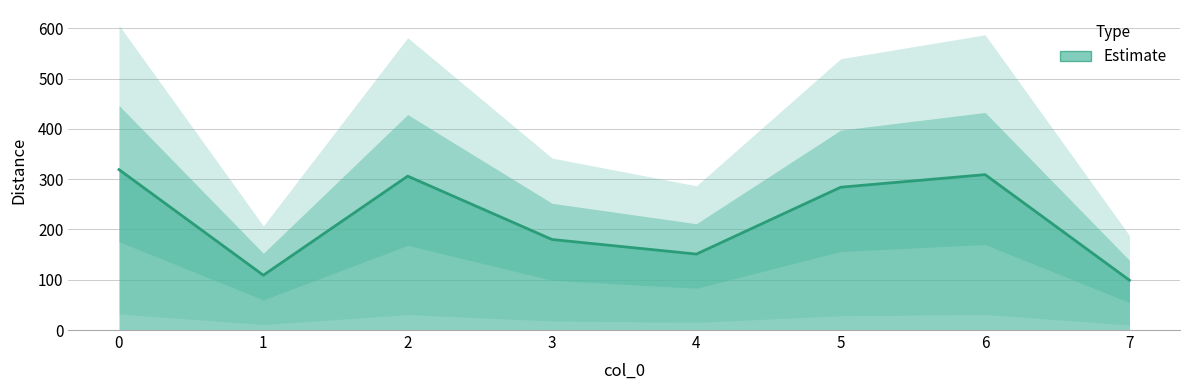

Rank the categories by value from lowest to highest.

7, 1, 4, 3, 5, 2, 6, 0